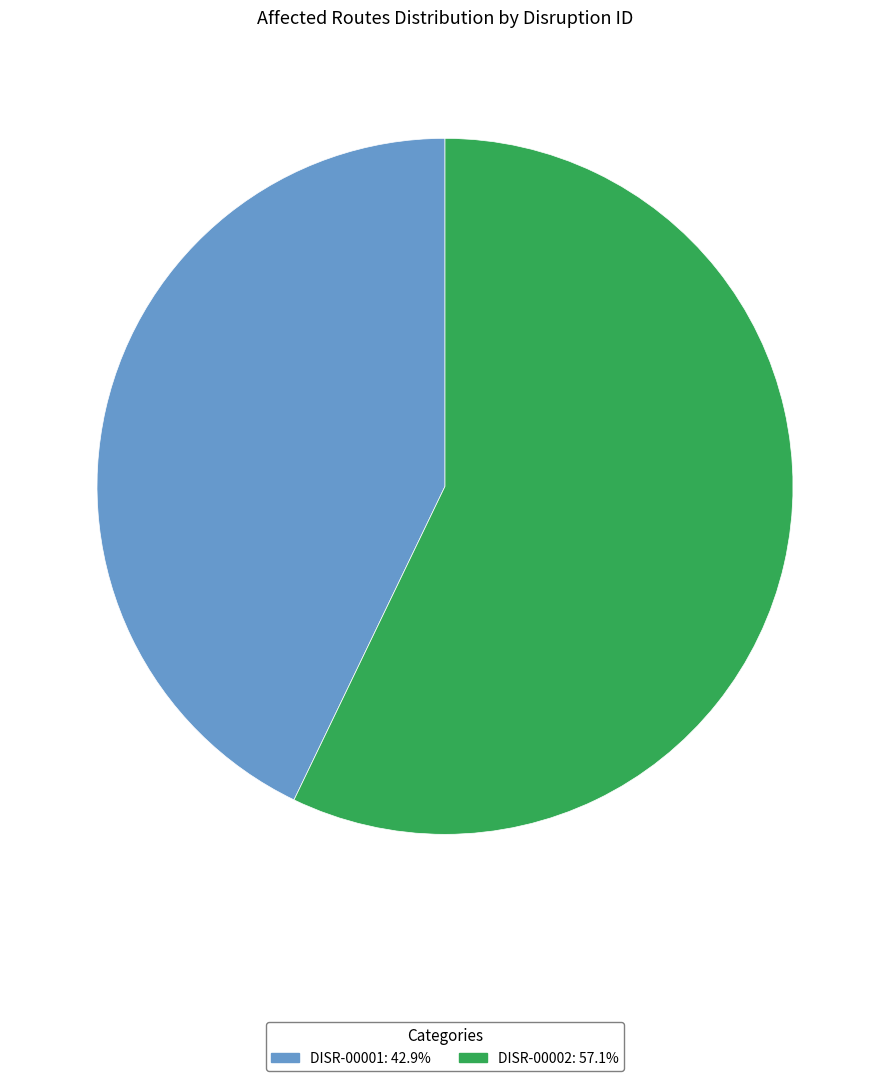

Rank the categories by value from highest to lowest.

DISR-00002, DISR-00001